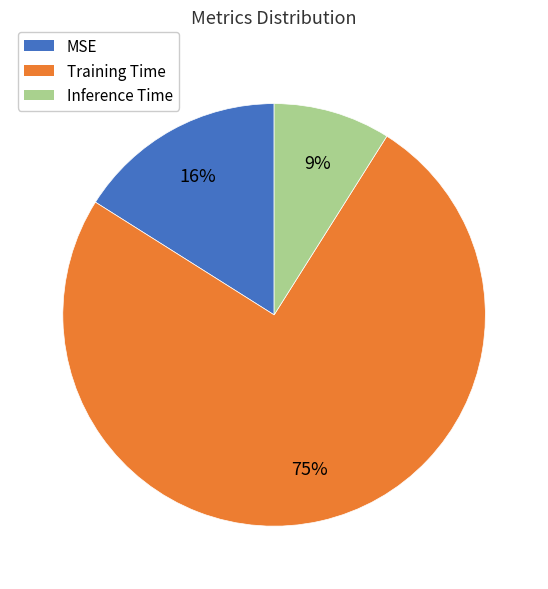

Is the sum of MSE and Training Time greater than half?

Yes